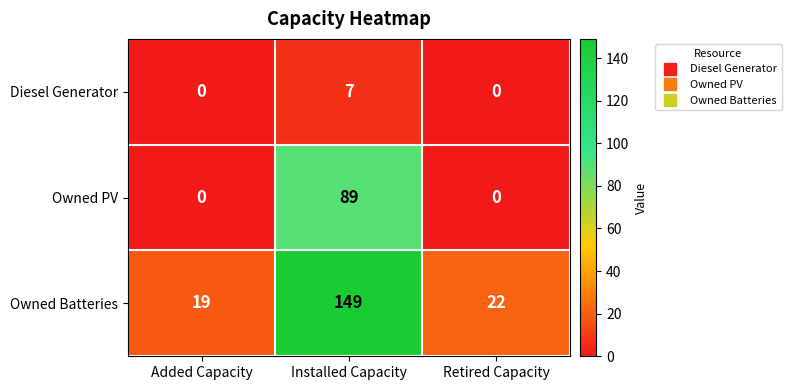

What is the total value across all series at Added Capacity?

19